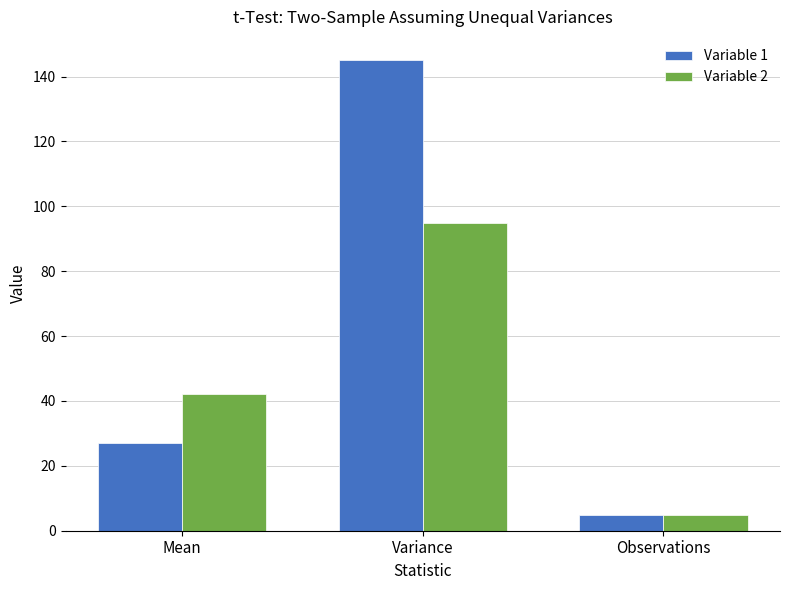

At how many categories does at least one series exceed 20?

2